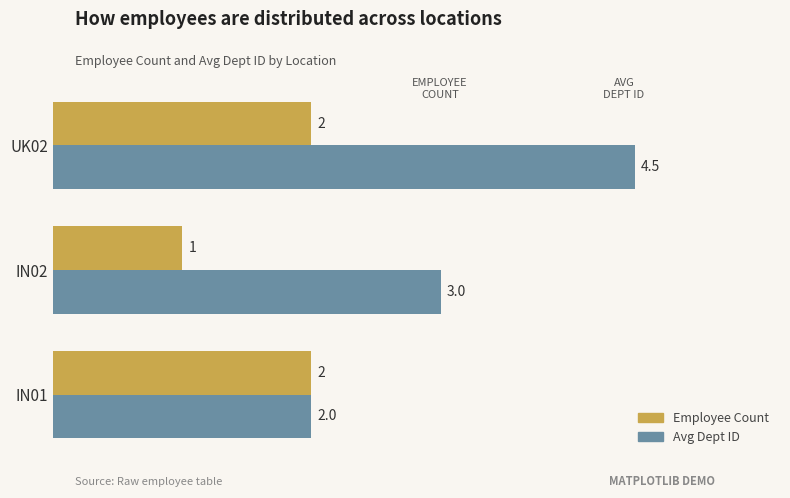

Between IN01 and UK02, which series saw the biggest shift?

Avg Dept ID